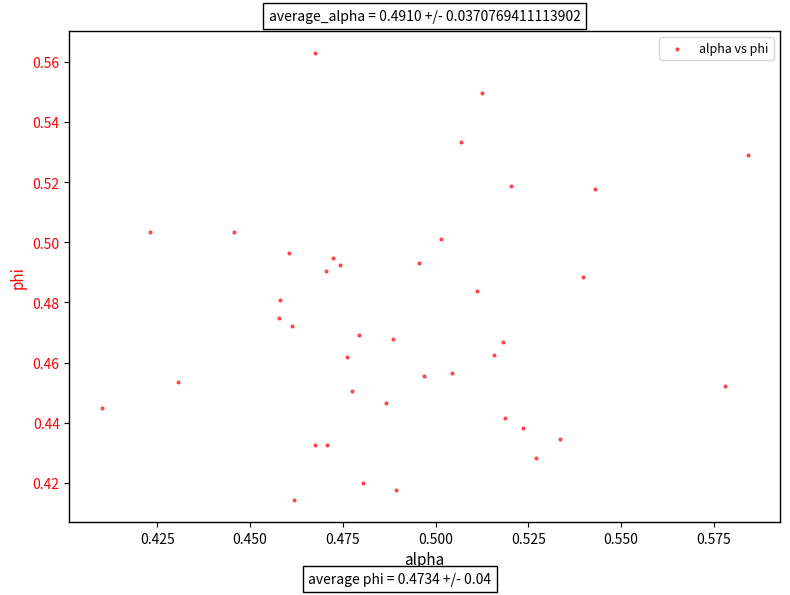

Count the number of points in this scatter plot.

40